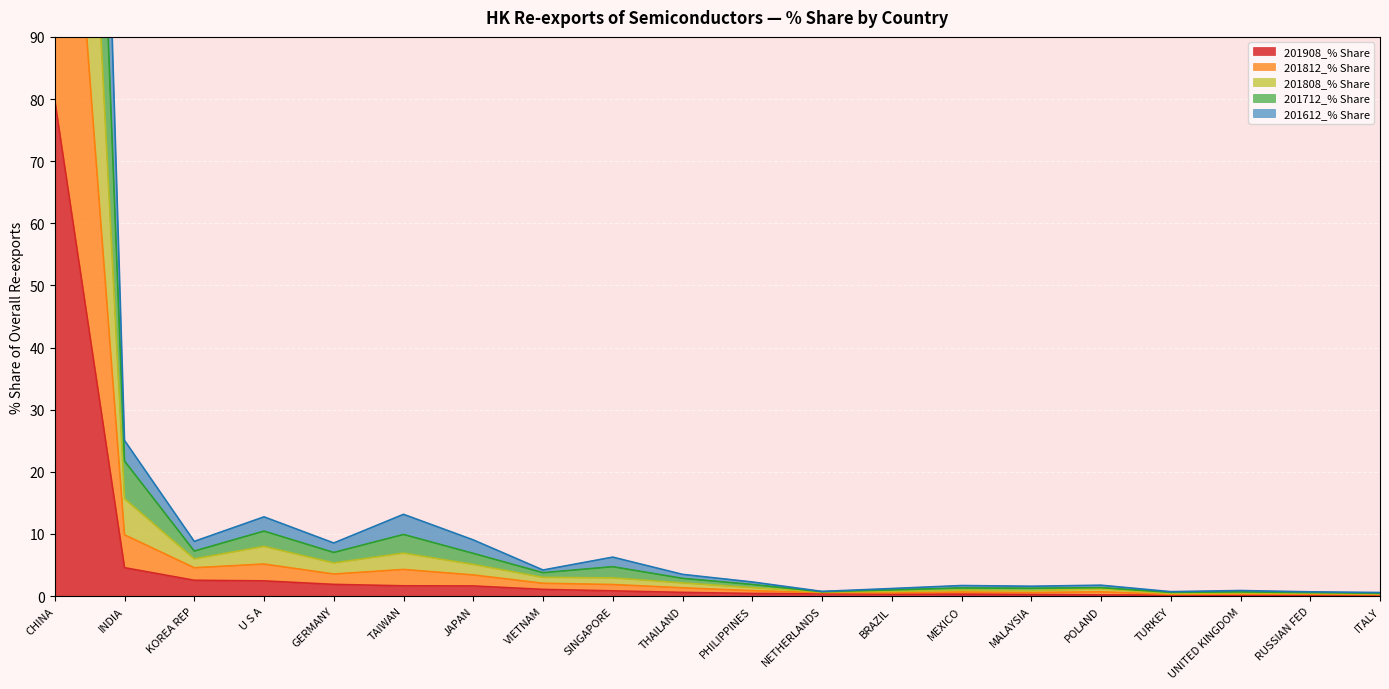

What is the sum of all 201612_% Share values?

198.5